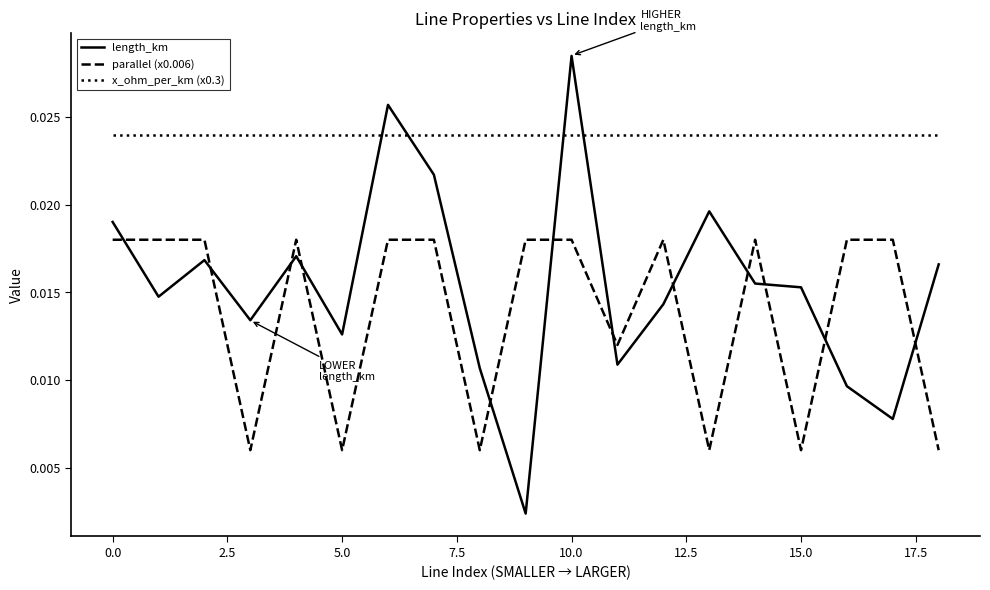

Which series has the largest total across all categories?

x_ohm_per_km (x0.3)